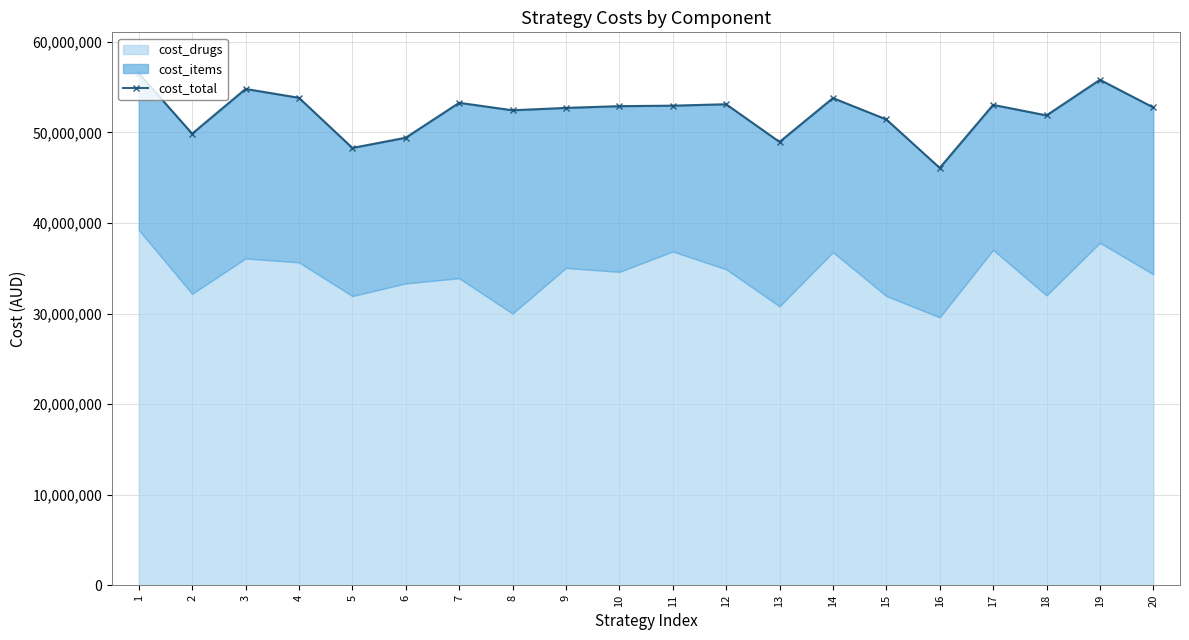

At which label is the value closest to 51295506?

15